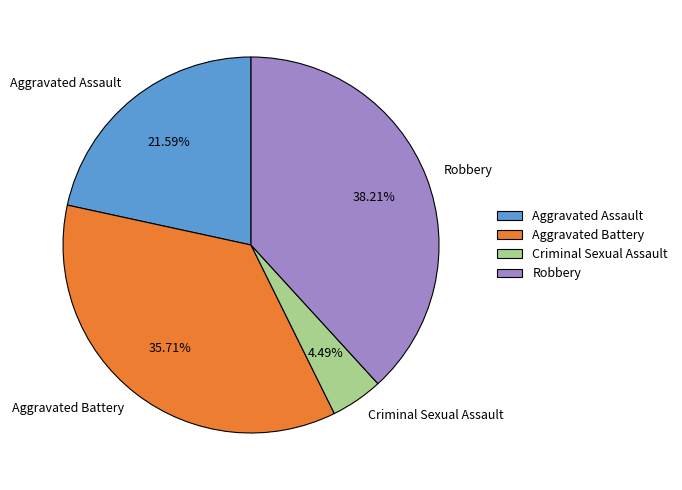

Do Aggravated Battery and Criminal Sexual Assault together represent more than half of the pie?

No